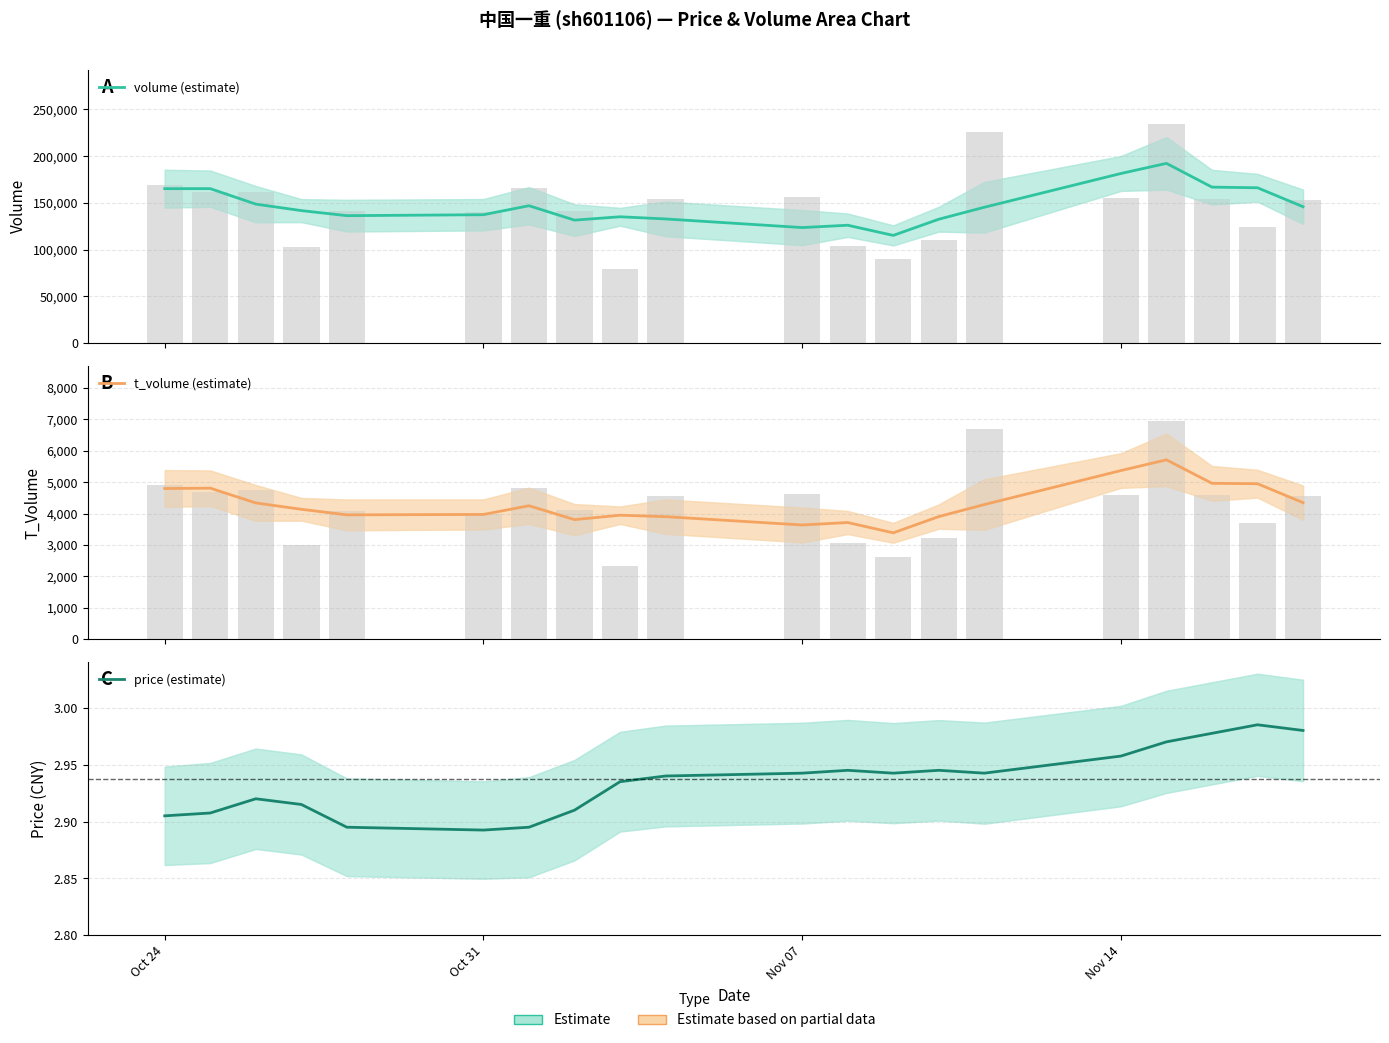

Which series has the largest total across all categories?

volume (estimate)